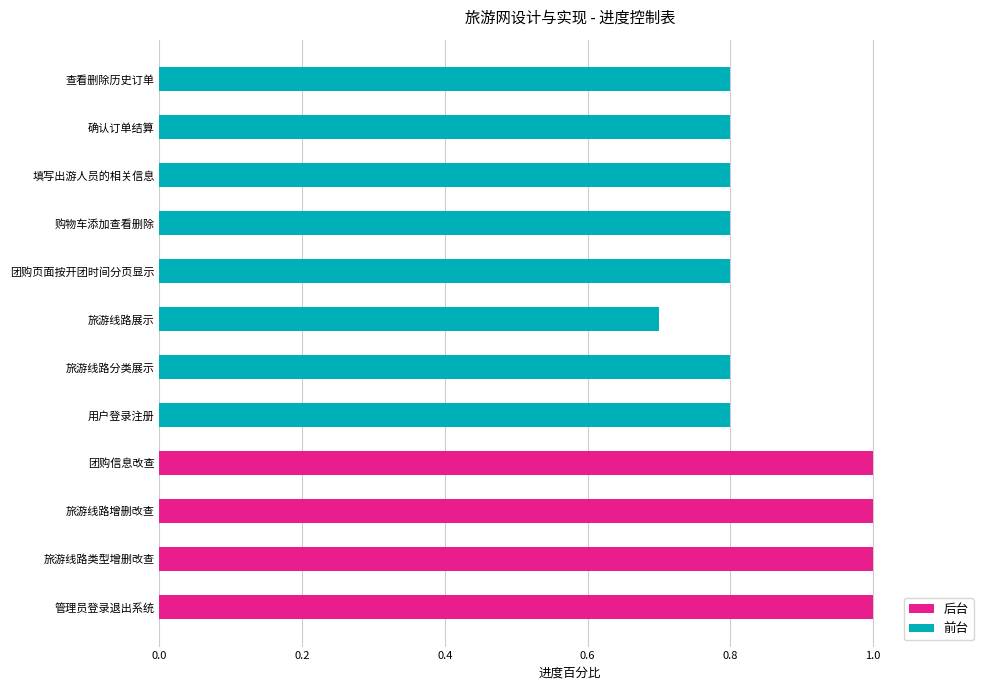

What is the difference between the values at 购物车添加查看删除 and 团购信息改查?

0.2